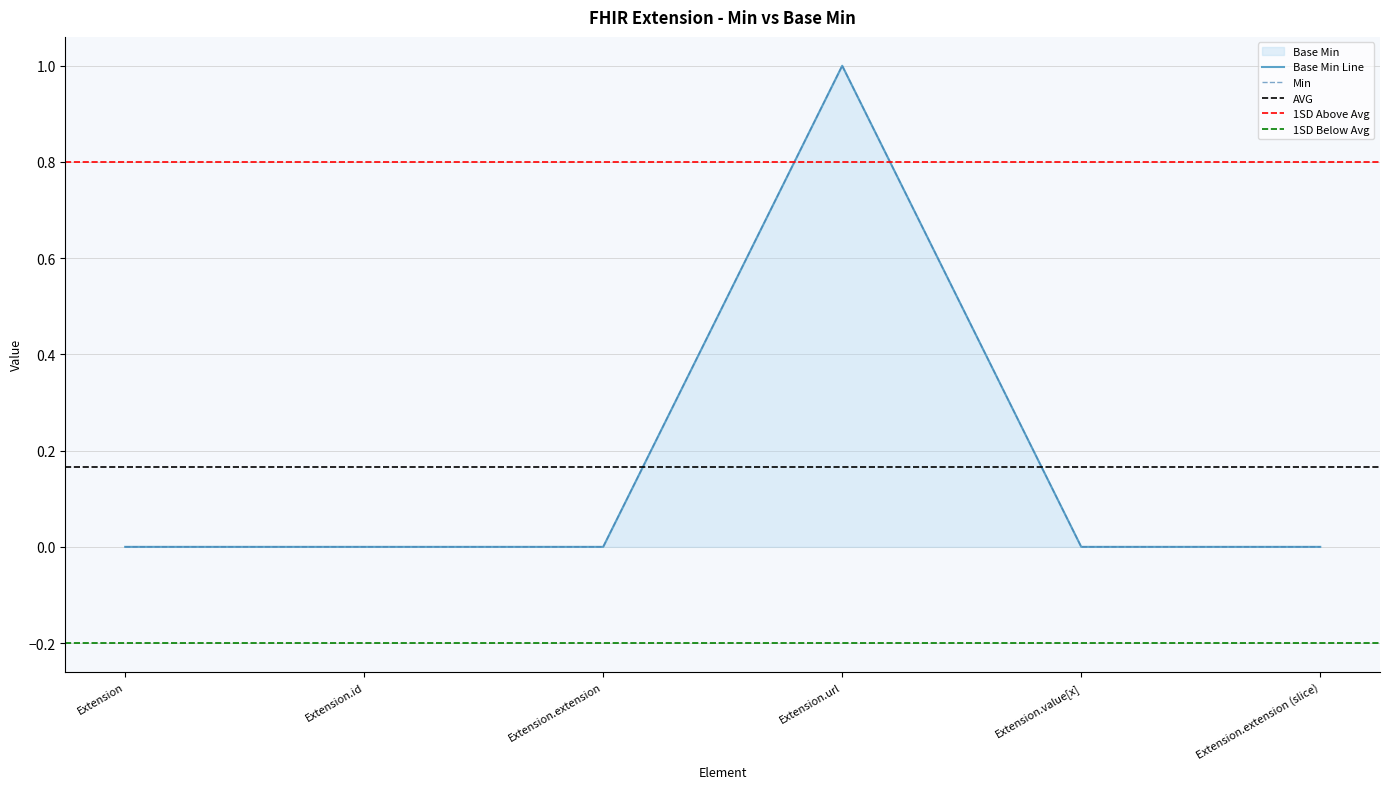

How many Base Min values are between 0 and 1?

6